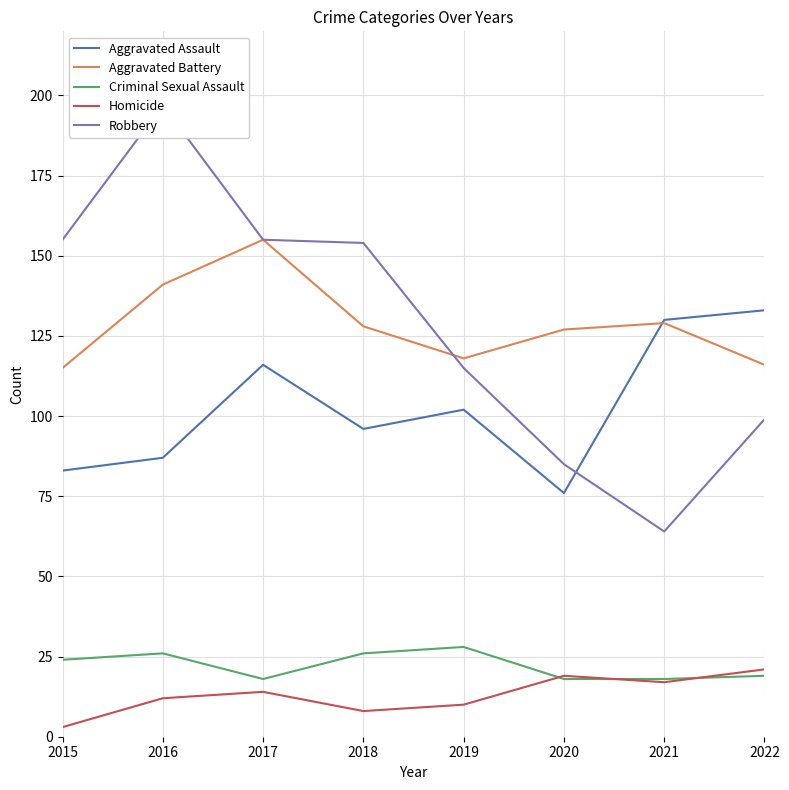

Reading right to left, transcribe all the data shown in this chart.

Aggravated Assault: 133	130	76	102	96	116	87	83
Aggravated Battery: 116	129	127	118	128	155	141	115
Criminal Sexual Assault: 19	18	18	28	26	18	26	24
Homicide: 21	17	19	10	8	14	12	3
Robbery: 99	64	85	115	154	155	197	155